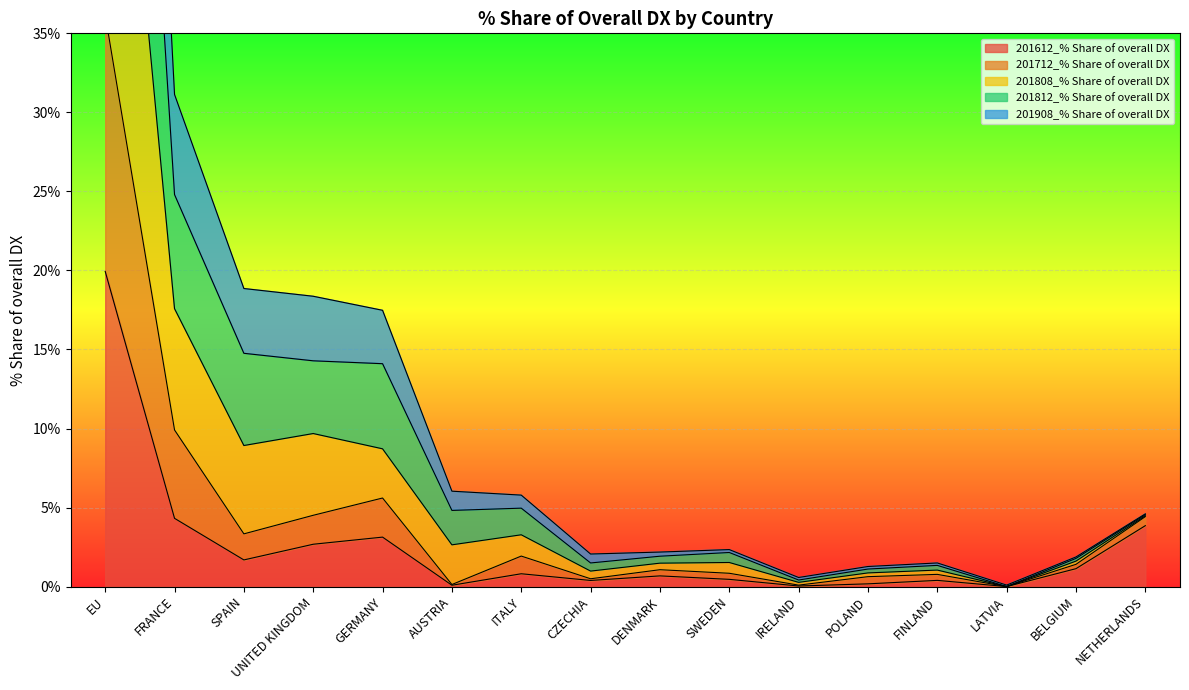

List the series in order of their peak value, highest first.

201808_% Share of overall DX, 201812_% Share of overall DX, 201712_% Share of overall DX, 201908_% Share of overall DX, 201612_% Share of overall DX